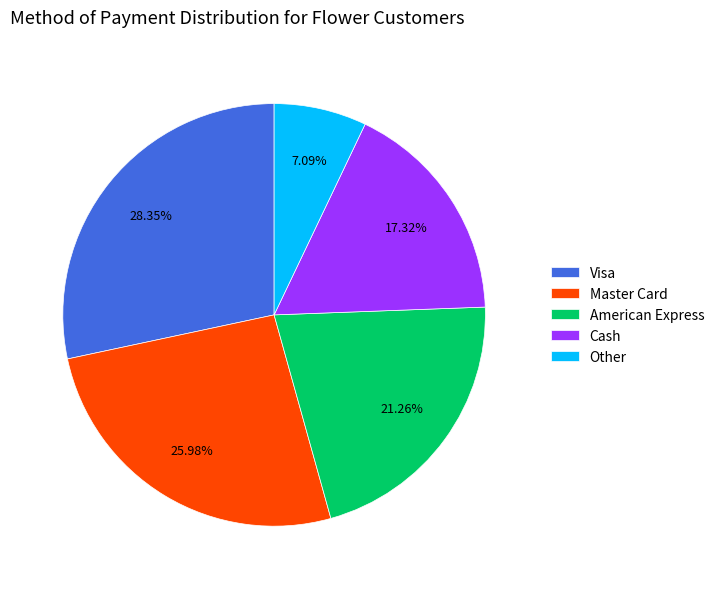

What percentage is the Other slice, to the nearest percent?

7%